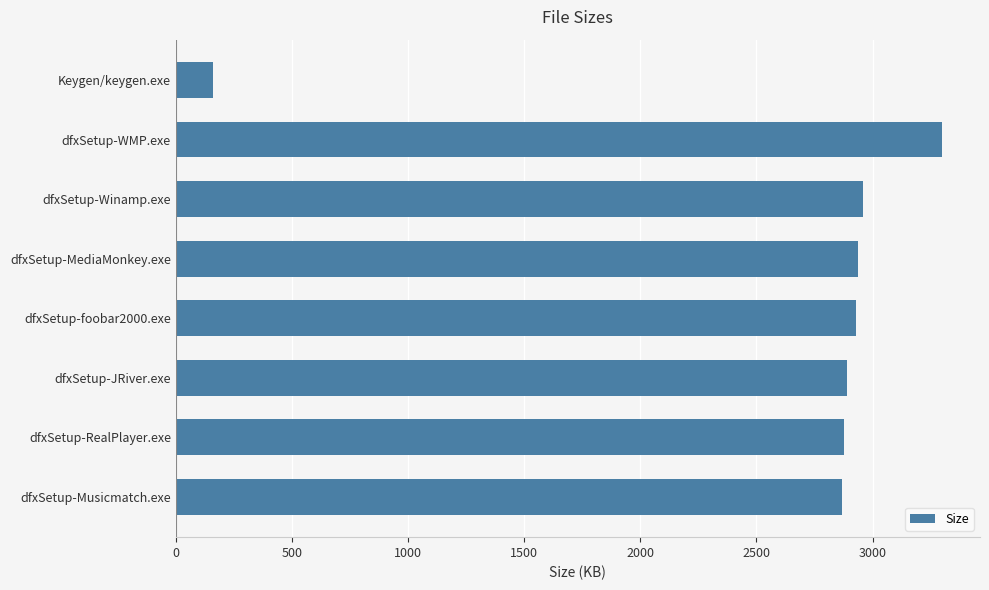

What is the greatest value displayed?

3297.3